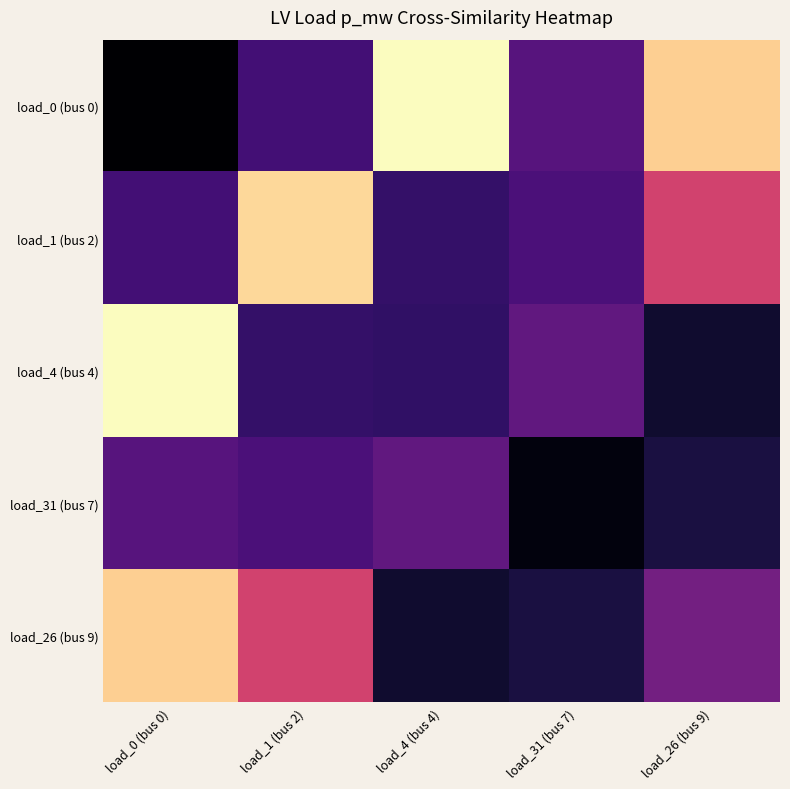

Rank the series at load_4 (bus 4) from lowest to highest value.

load_26 (bus 9), load_4 (bus 4), load_1 (bus 2), load_31 (bus 7), load_0 (bus 0)